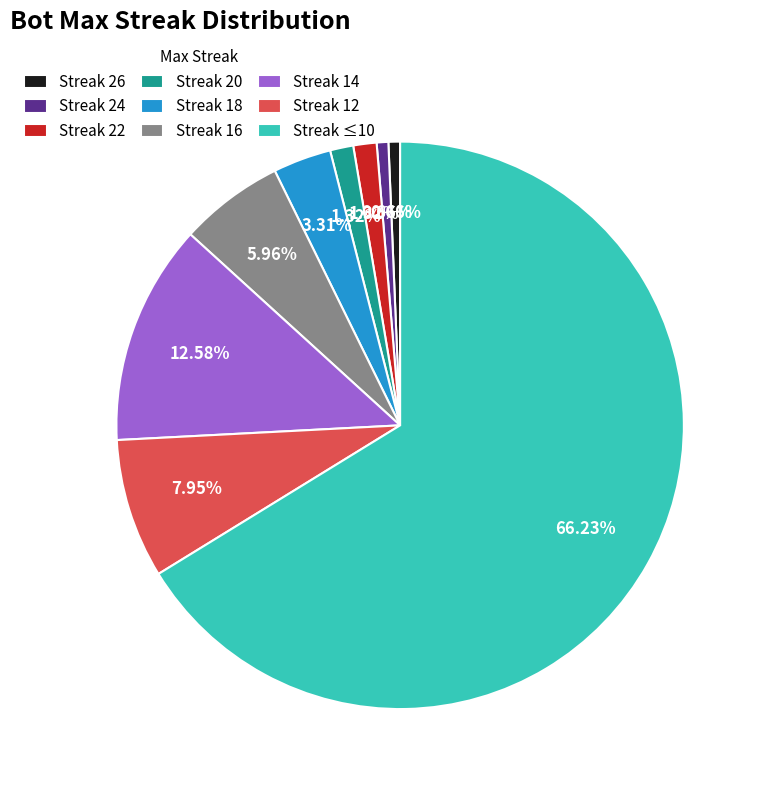

Does any single category account for the majority?

Yes